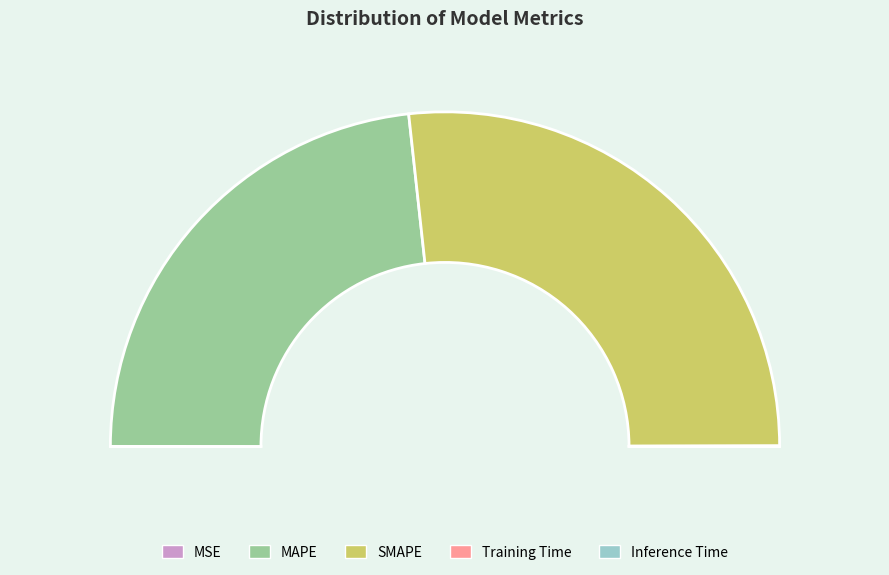

Which category has the biggest portion of the pie?

SMAPE